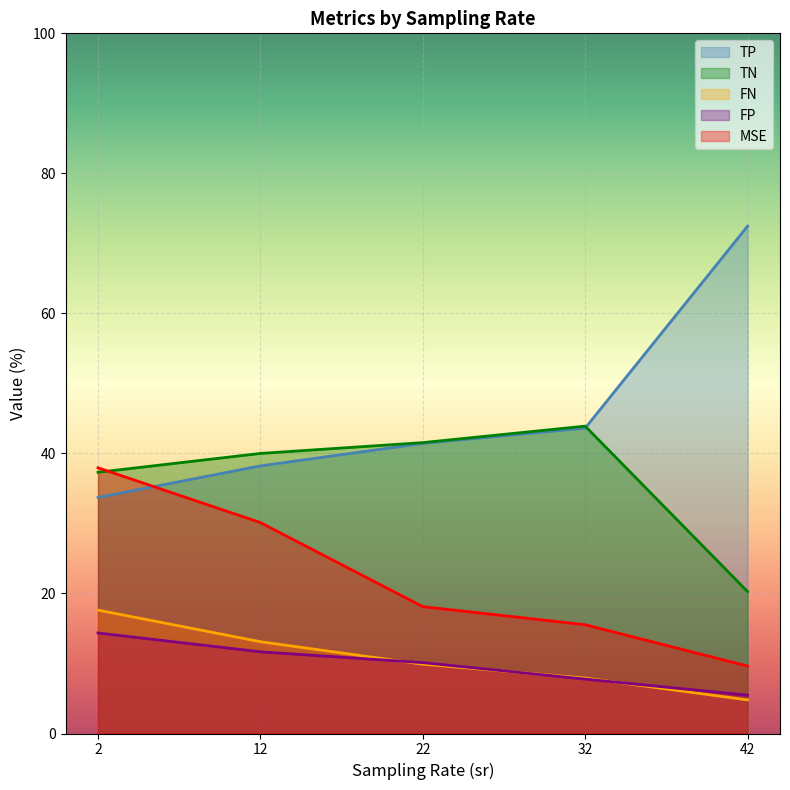

What value does the TP series have at 32?

43.6